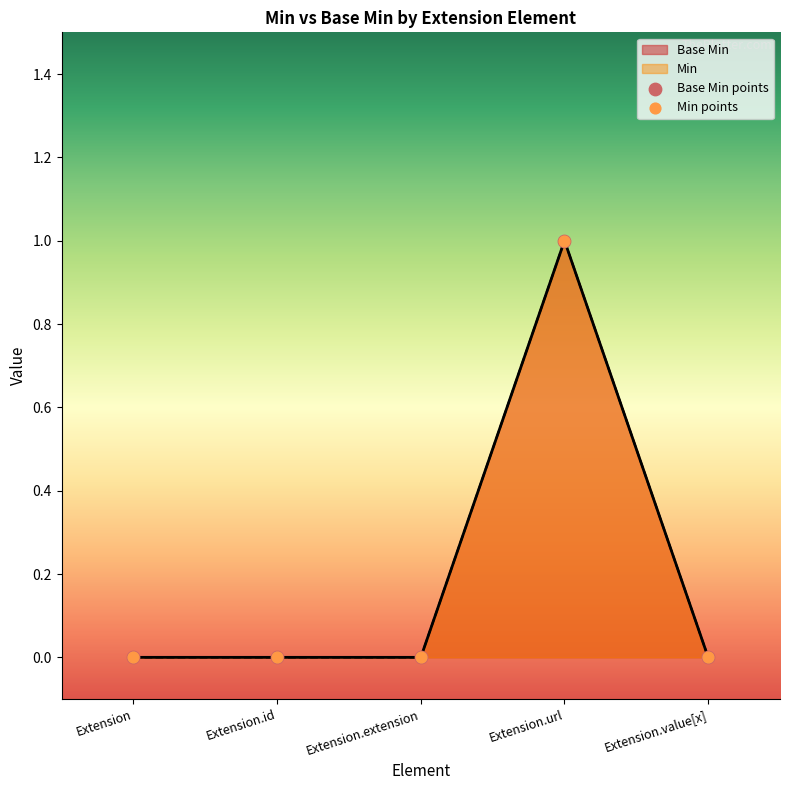

At which category is the sum across all series the highest?

Extension.url